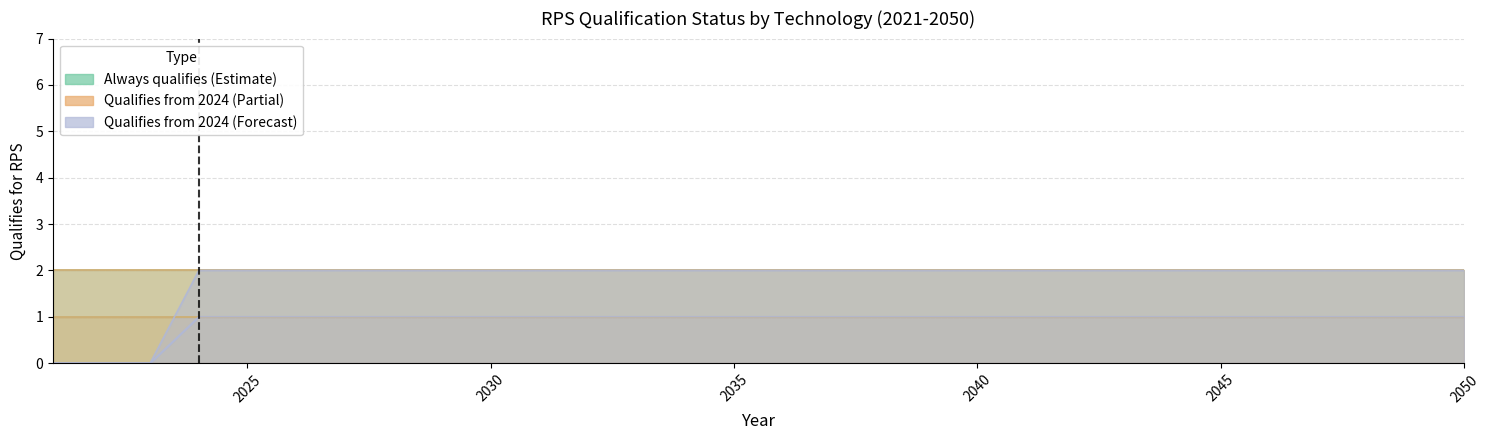

What is the total value across all series at 2029?

6